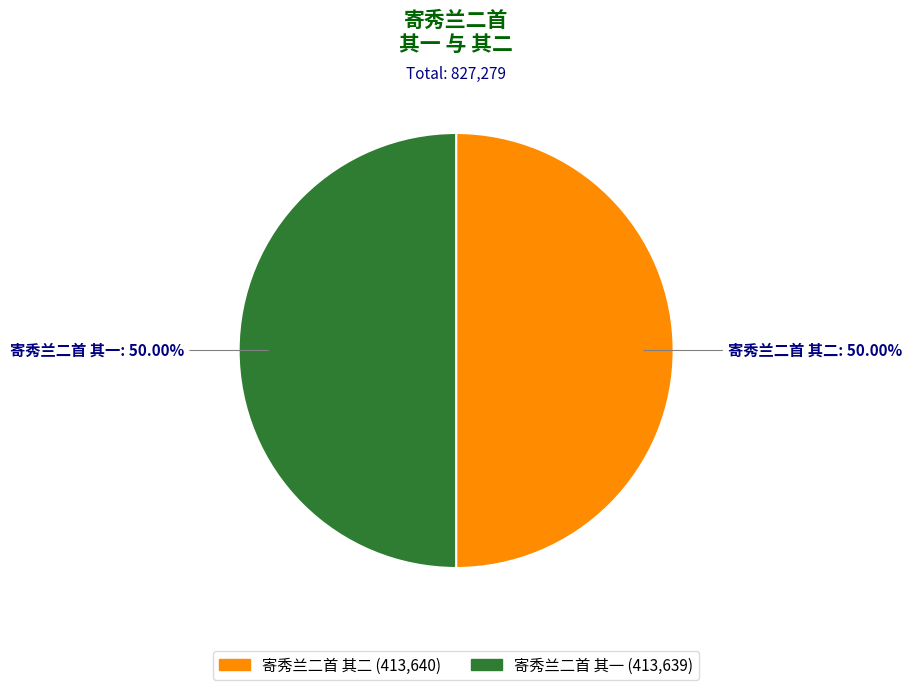

To the nearest percent, what portion does 寄秀兰二首 其一 represent?

50%